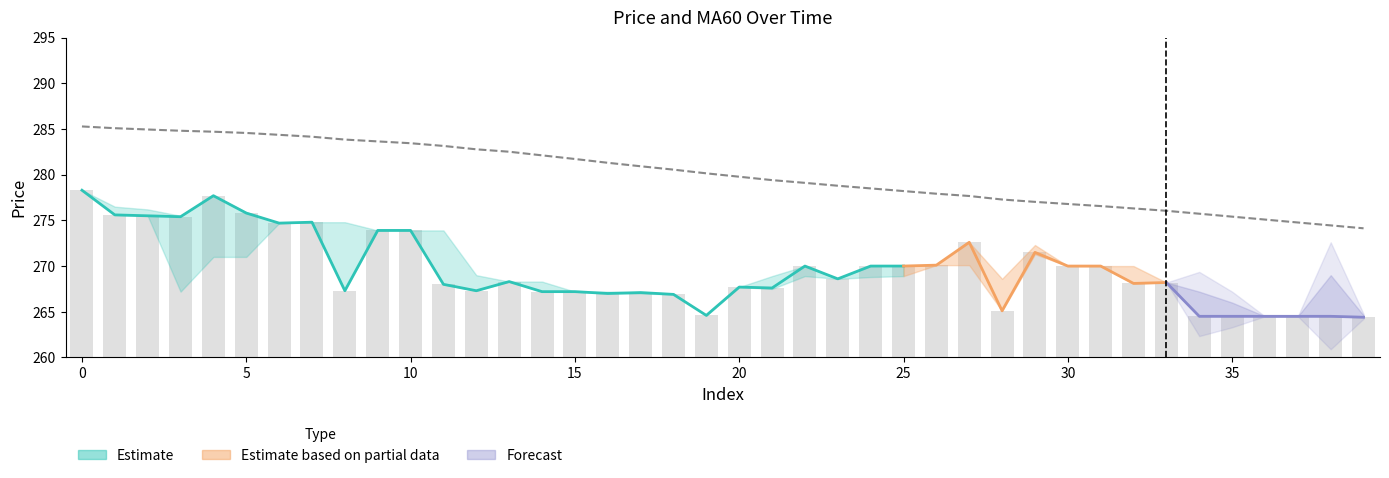

Reading left to right, what are all the values shown in this chart?

close: 0=278.3	1=275.6	2=275.5	3=275.4	4=277.7	5=275.8	6=274.7	7=274.8	8=267.3	9=273.9	10=273.9	11=268.0	12=267.3	13=268.3	14=267.2	15=267.2	16=267.0	17=267.1	18=266.9	19=264.6	20=267.7	21=267.6	22=270.0	23=268.6	24=270.0	25=270.0	26=270.1	27=272.6	28=265.1	29=271.5	30=270.0	31=270.0	32=268.1	33=268.2	34=264.5	35=264.5	36=264.5	37=264.5	38=264.5	39=264.4
MA60: 0=285.3	1=285.1	2=284.9	3=284.8	4=284.7	5=284.6	6=284.4	7=284.2	8=283.8	9=283.6	10=283.4	11=283.1	12=282.8	13=282.5	14=282.1	15=281.7	16=281.3	17=280.9	18=280.6	19=280.1	20=279.8	21=279.4	22=279.1	23=278.8	24=278.5	25=278.2	26=277.9	27=277.7	28=277.3	29=277.0	30=276.8	31=276.6	32=276.3	33=276.0	34=275.7	35=275.4	36=275.1	37=274.8	38=274.4	39=274.1